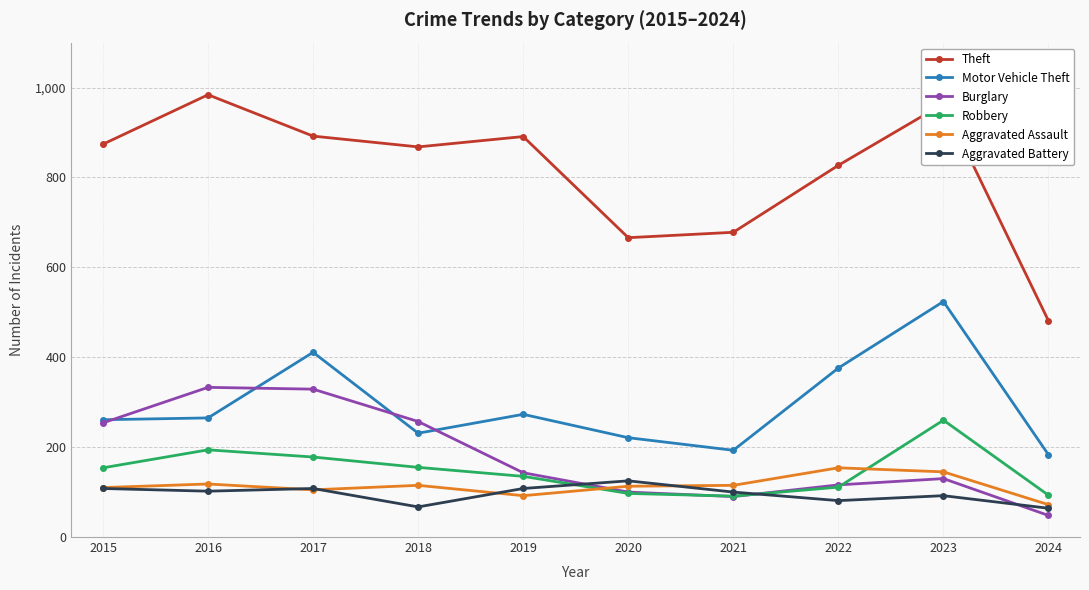

At which category does the chart reach its minimum across all series?

2024